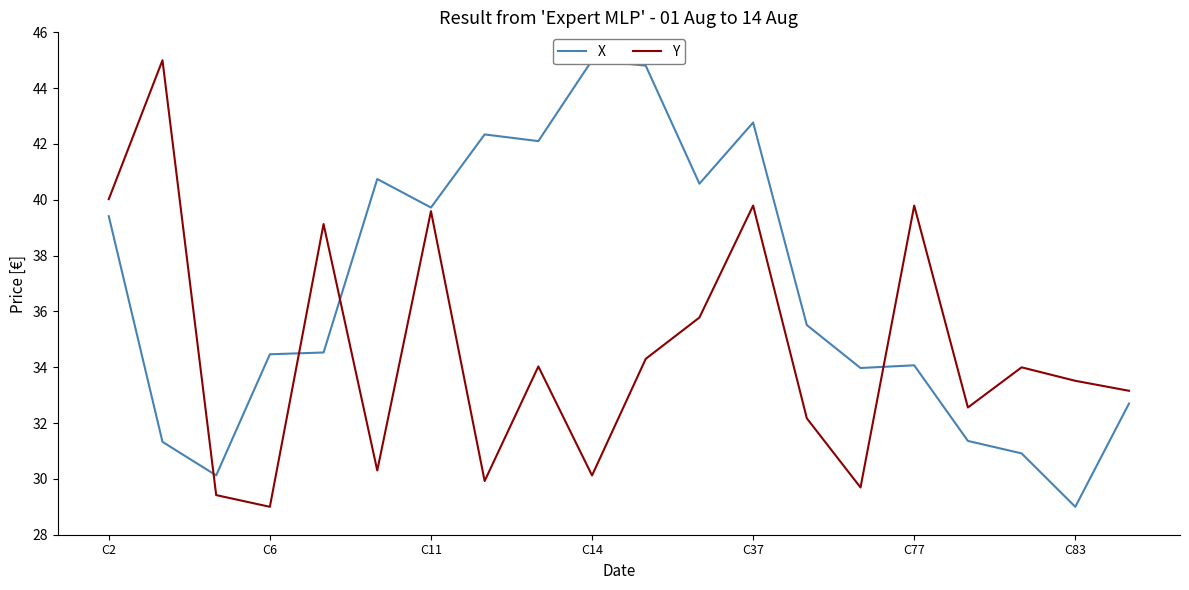

What are all the series names shown in the legend?

X, Y